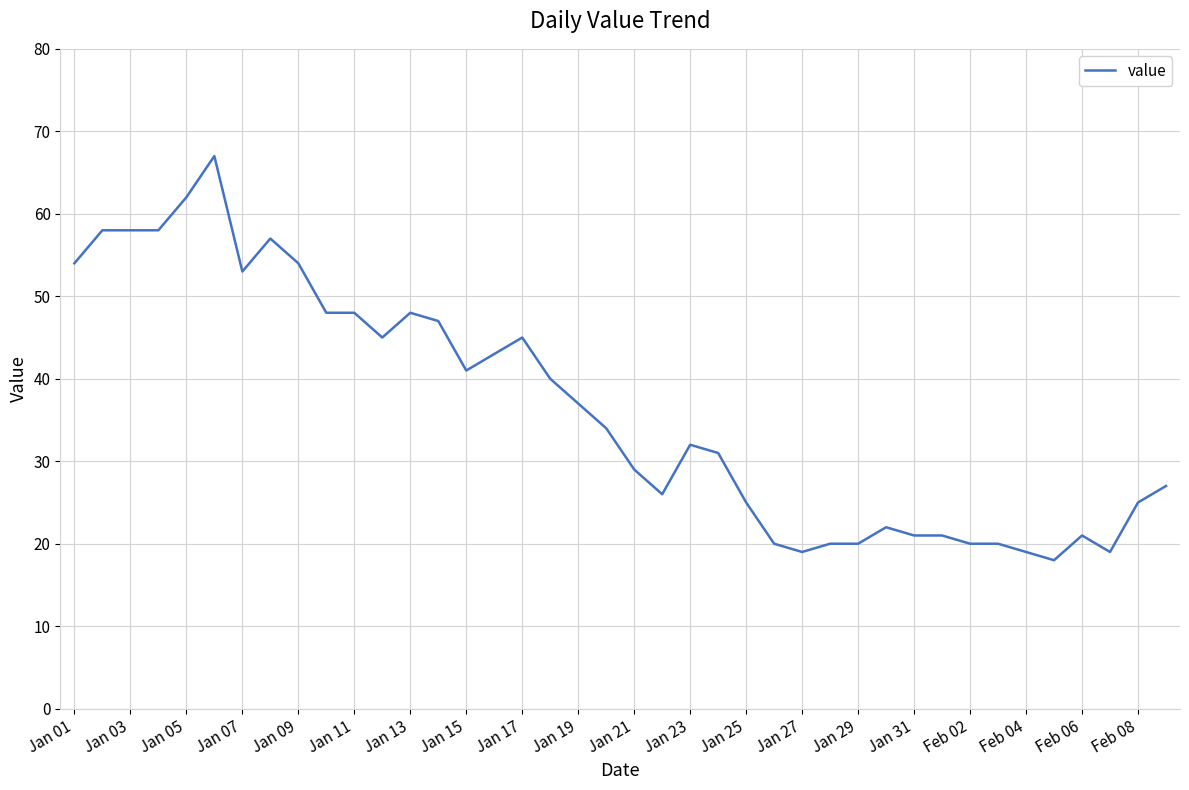

What is the difference between the maximum and minimum values?

49